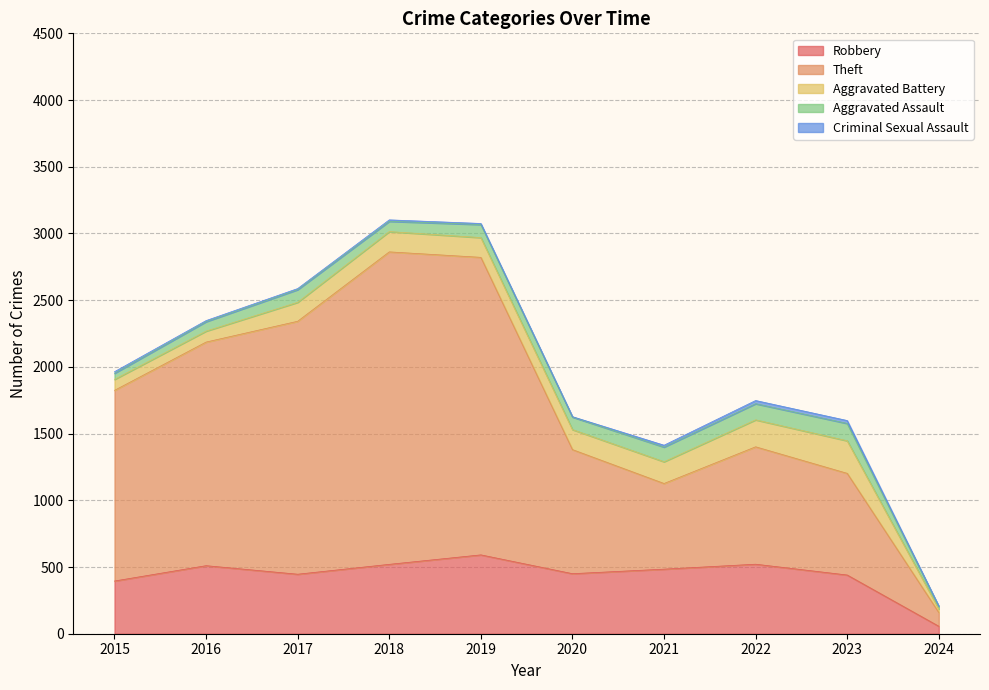

What is the difference between the maximum and minimum values in the Aggravated Assault series?

112